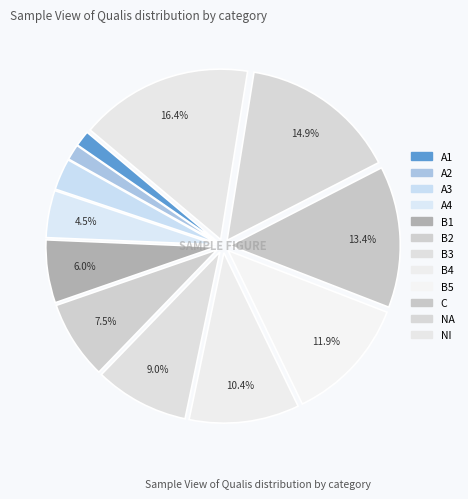

How many slices are in this pie chart?

12